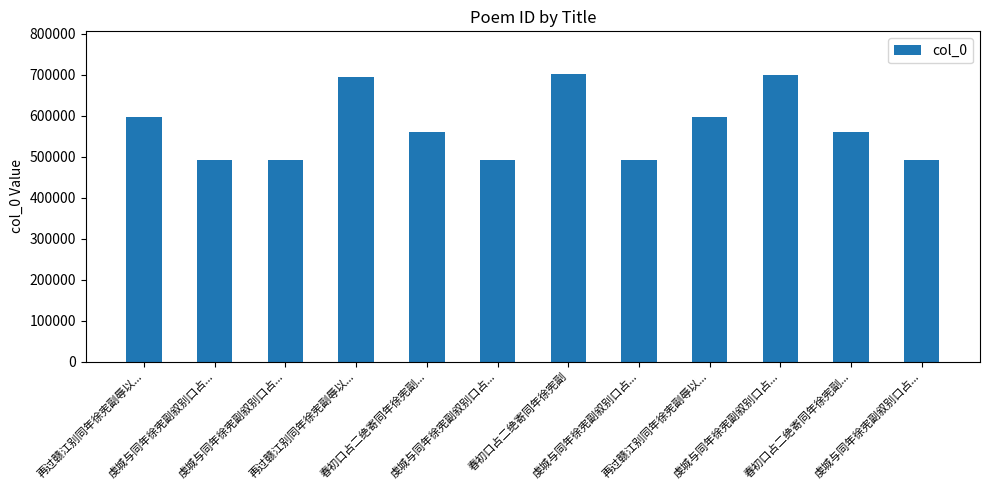

What is the value of the 9th bar from the left?

597825